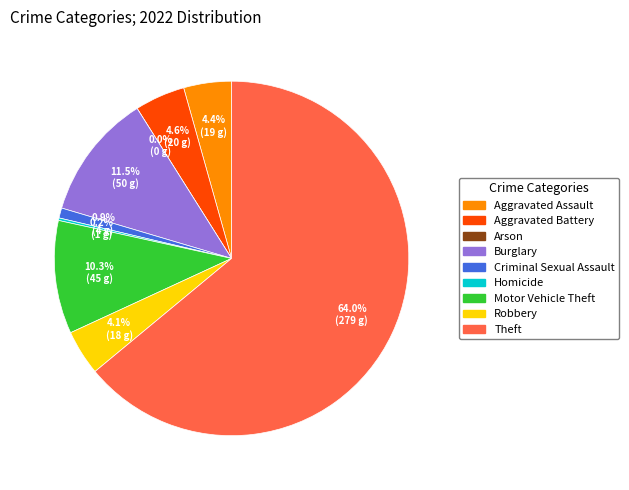

Is it true that Motor Vehicle Theft is 4% of the pie?

False